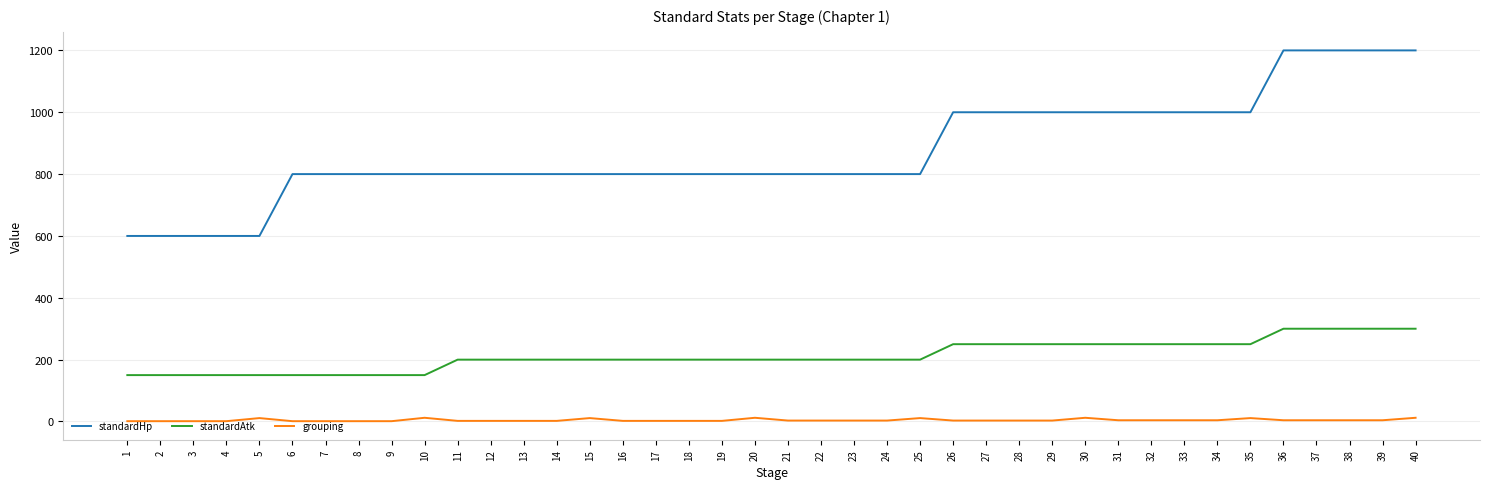

What is the greatest value displayed?

1200